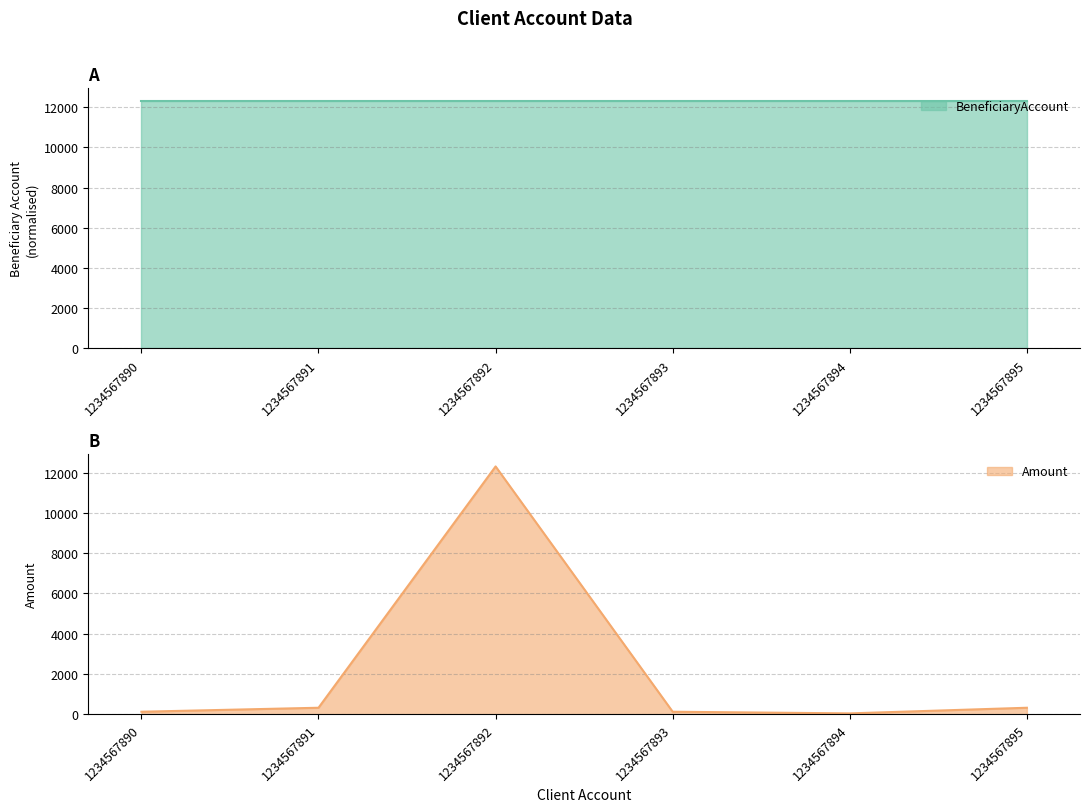

At how many categories does at least one series exceed 1167?

6